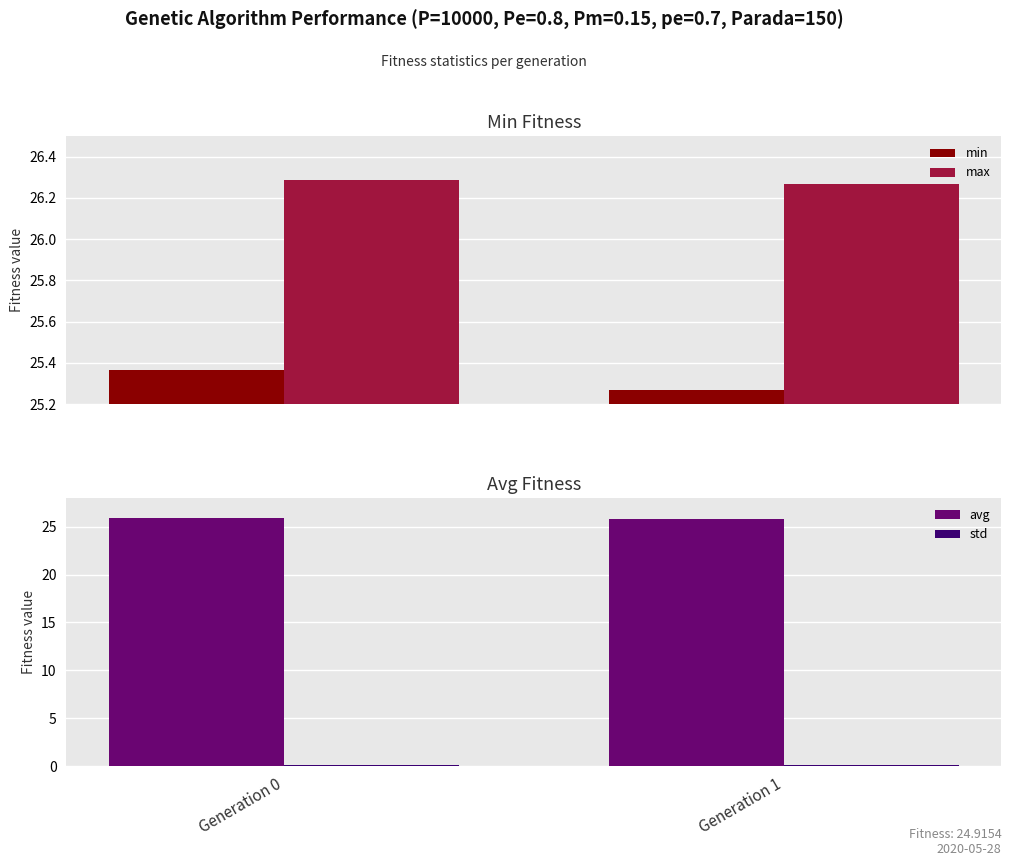

What is the value of the avg bar at the 1st from the left?

25.9